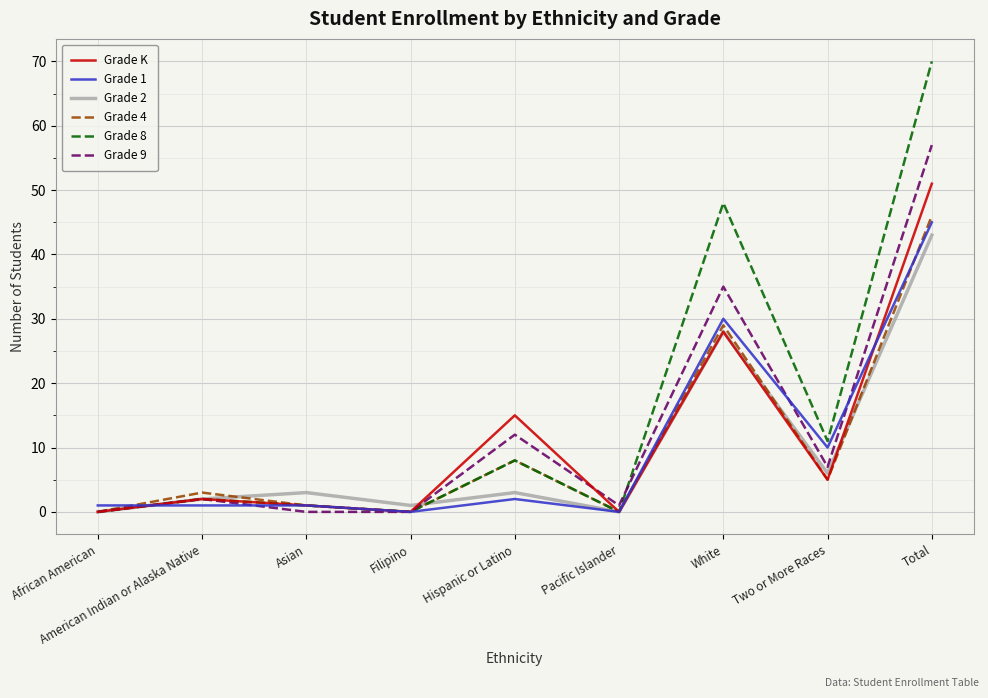

What position from the right is American Indian or Alaska Native?

8